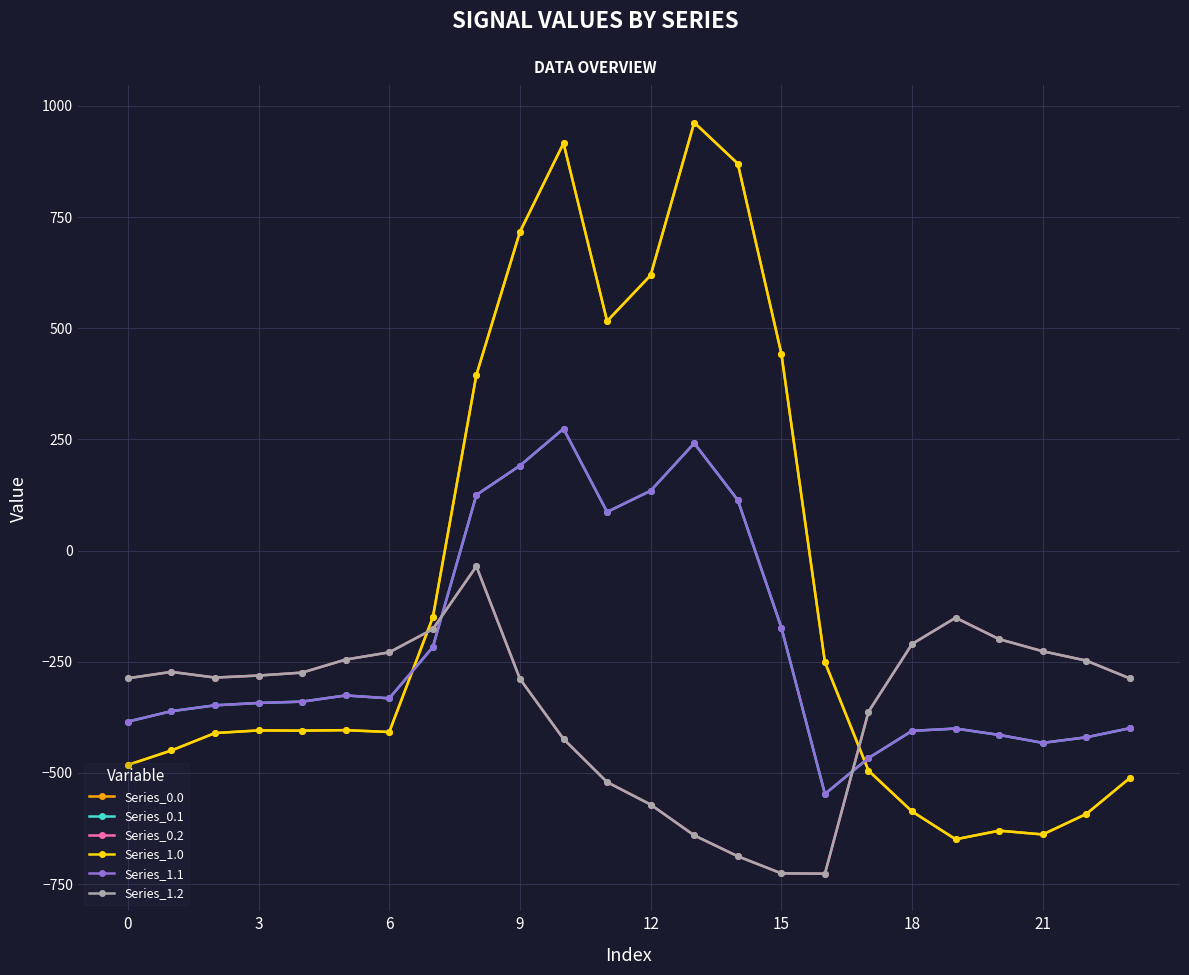

At how many categories does at least one series exceed 694?

4